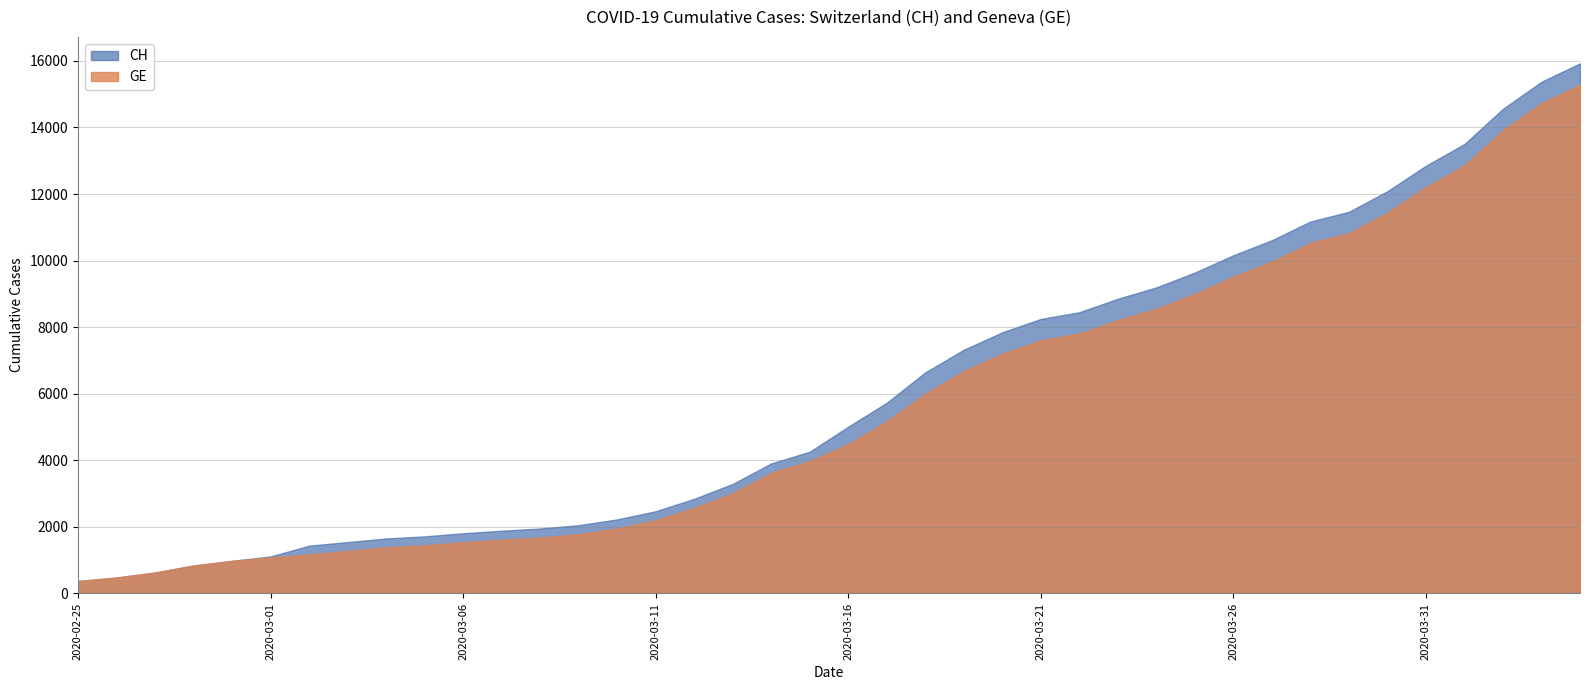

What is the sum of the GE values at 2020-03-06 and 2020-03-08?

3219